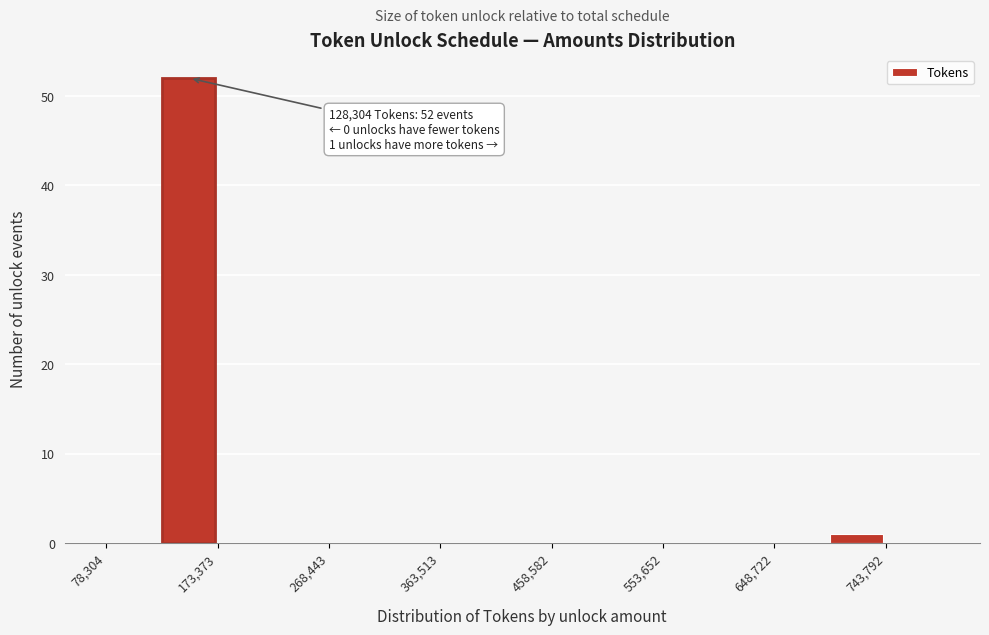

Over which range of the x-axis is the bar tallest?

130000 to 170000